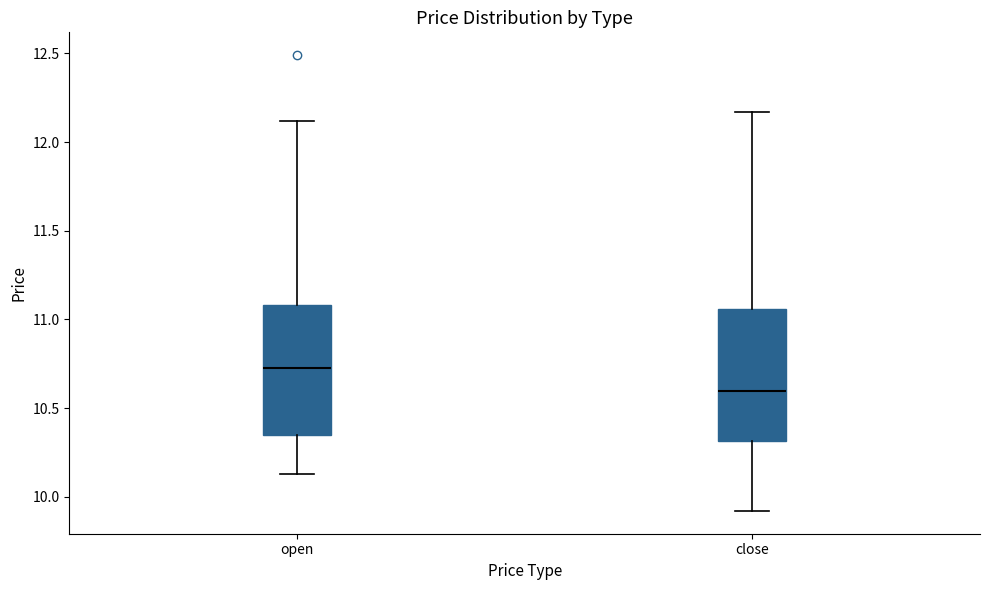

Reading left to right, transcribe this box plot: for each box, give where its median line is, the range the box spans, and where its two whiskers end, as read against the y-axis. The values are not printed on the chart, so give them approximately, as read against the axis.

open: median 10.75, box 10.35 to 11.10, whiskers 10.15 to 12.10
close: median 10.60, box 10.30 to 11.05, whiskers 9.90 to 12.15